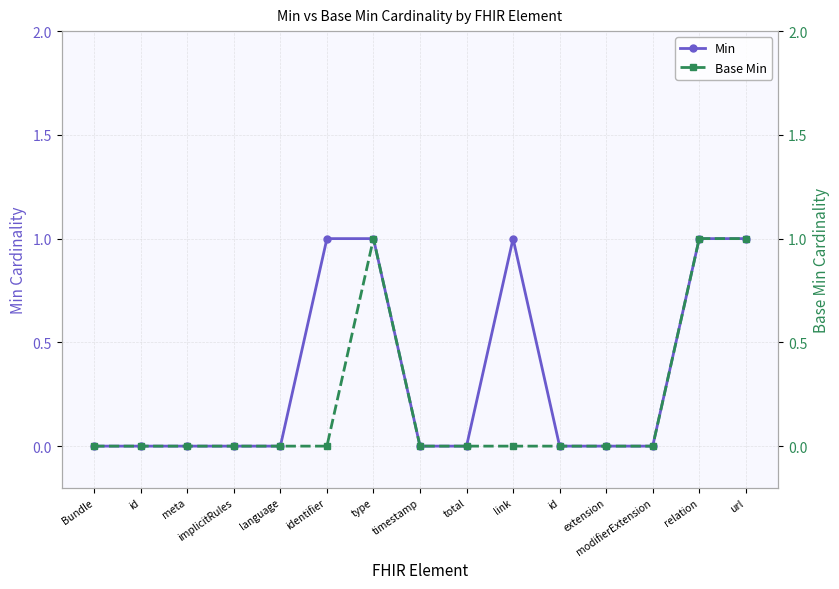

True or false: Base Min and Min intersect in this chart.

False